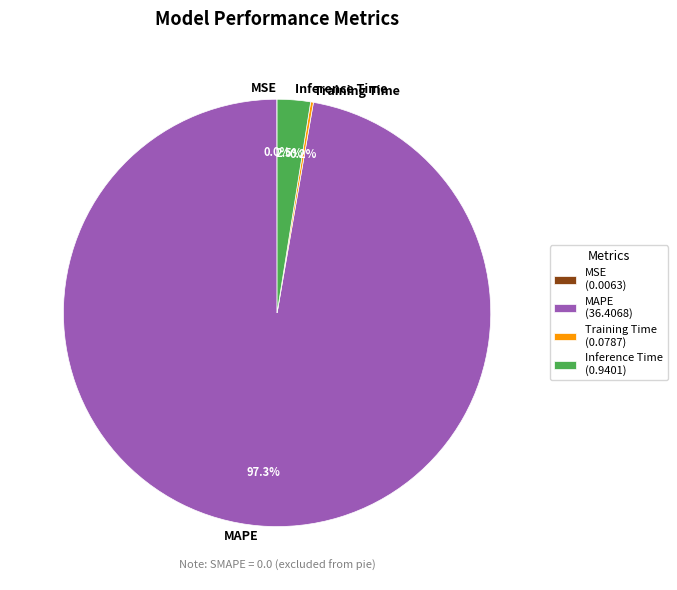

Is there any slice that represents more than half of the pie?

Yes